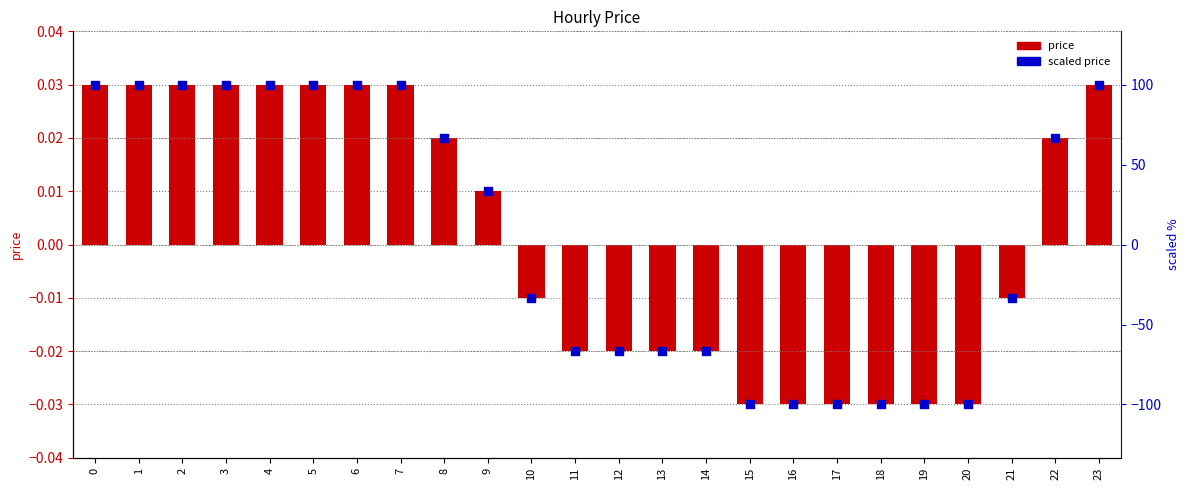

Which series contains the lowest Y value?

scaled price